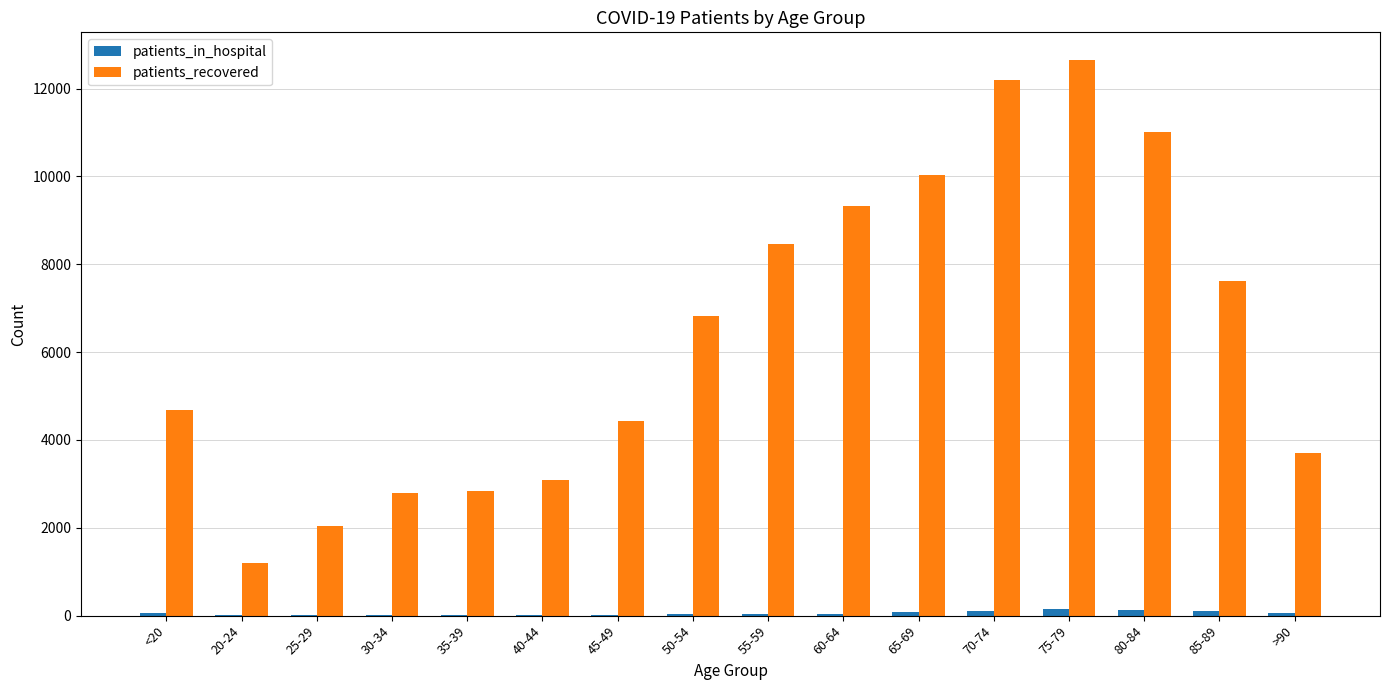

Which category has the highest value in the patients_recovered series?

75-79